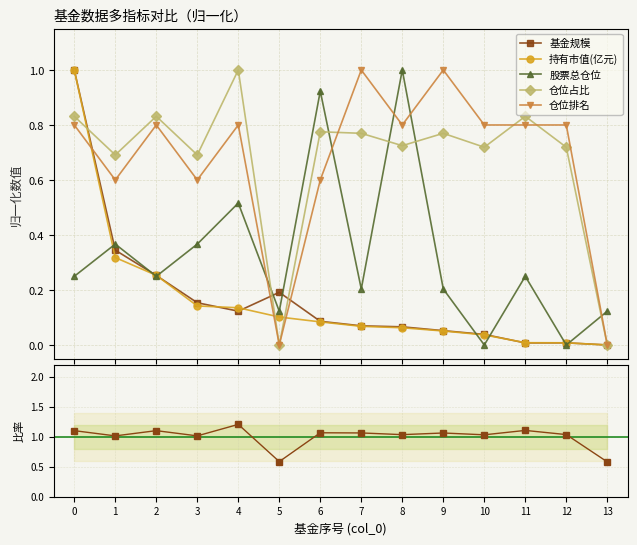

At which category does 仓位占比 reach its first local peak?

2